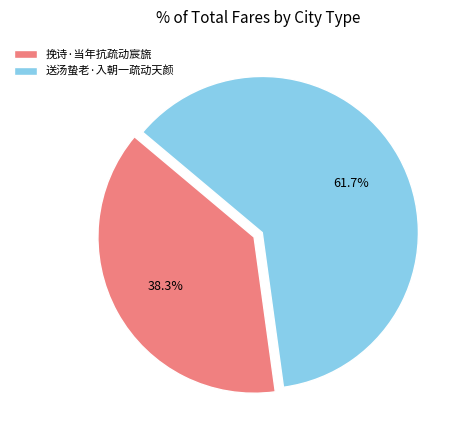

Rank the categories by value from highest to lowest.

送汤蛰老·入朝一疏动天颜, 挽诗·当年抗疏动宸旒